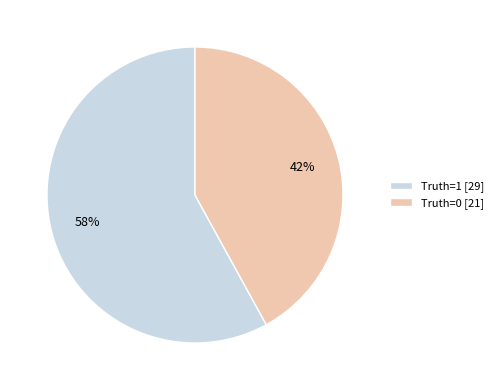

Is the sum of Truth=0 [21] and Truth=1 [29] greater than half?

Yes